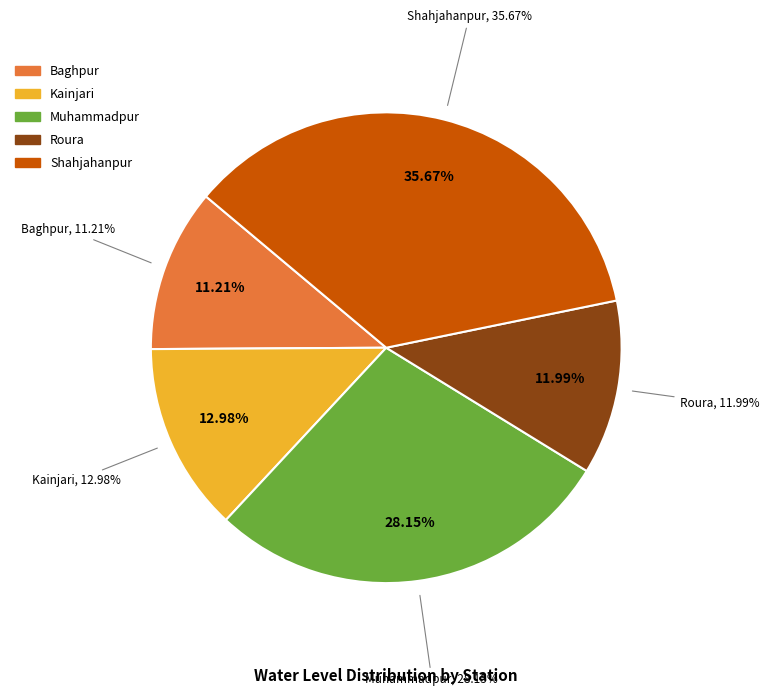

What is the ratio of the value at Shahjahanpur to the value at Roura?

3.0